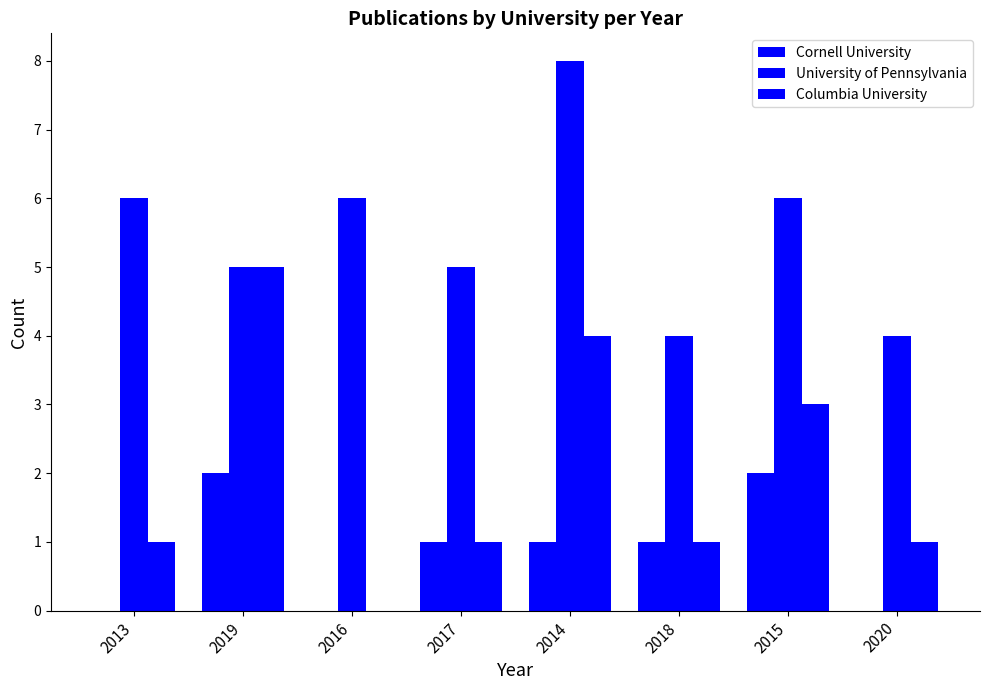

Rank the series at 2018 from lowest to highest value.

Cornell University, Columbia University, University of Pennsylvania